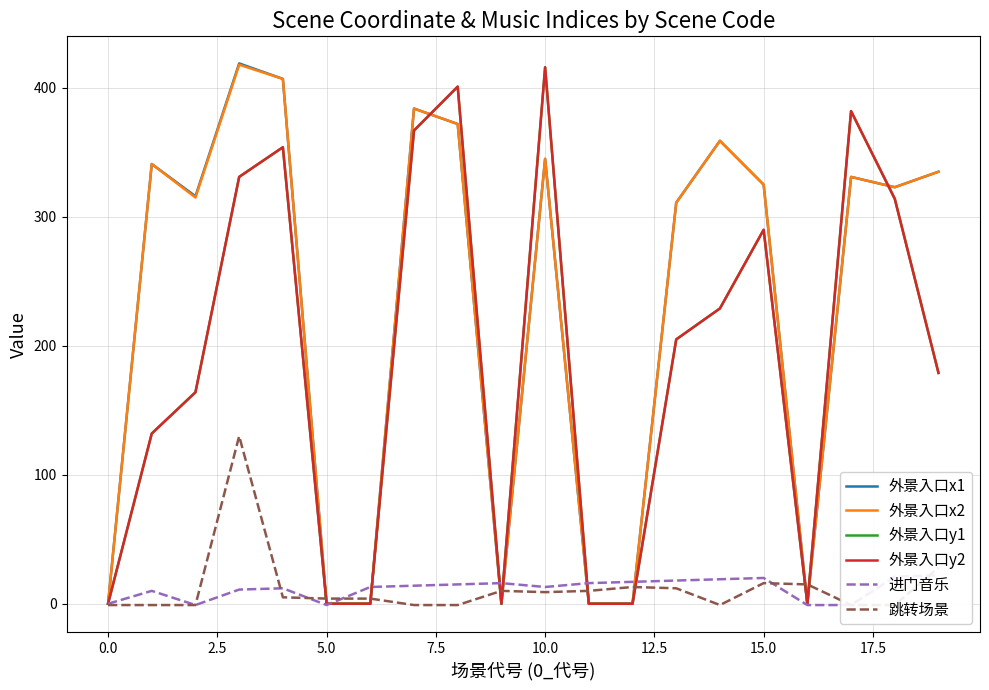

In 外景入口y2, how many points are higher than both neighbors (excluding endpoints)?

5